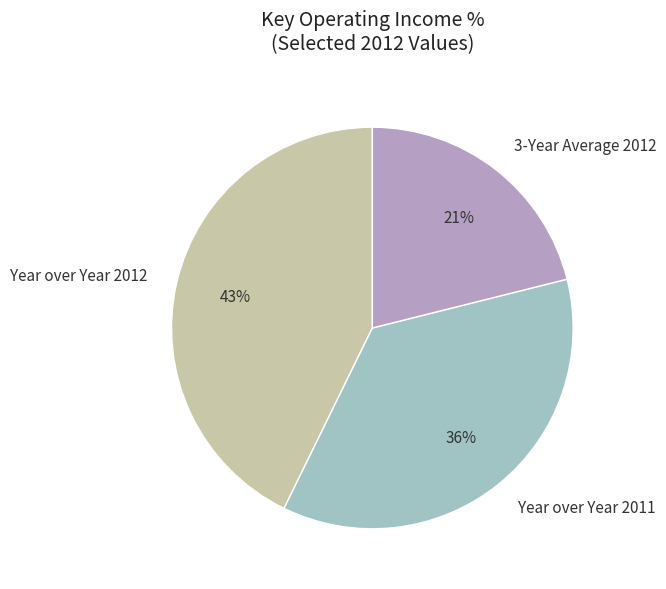

Do Year over Year 2011 and 3-Year Average 2012 together represent more than half of the pie?

Yes